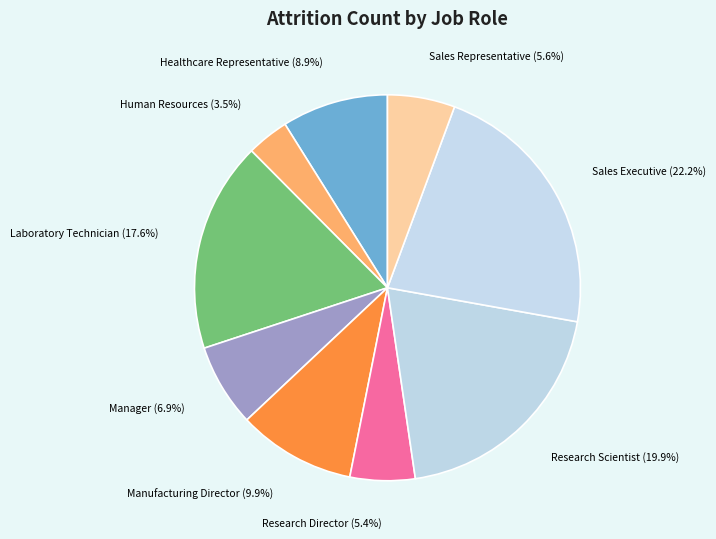

To the nearest percent, what is the difference between the largest and smallest slice percentages?

19%